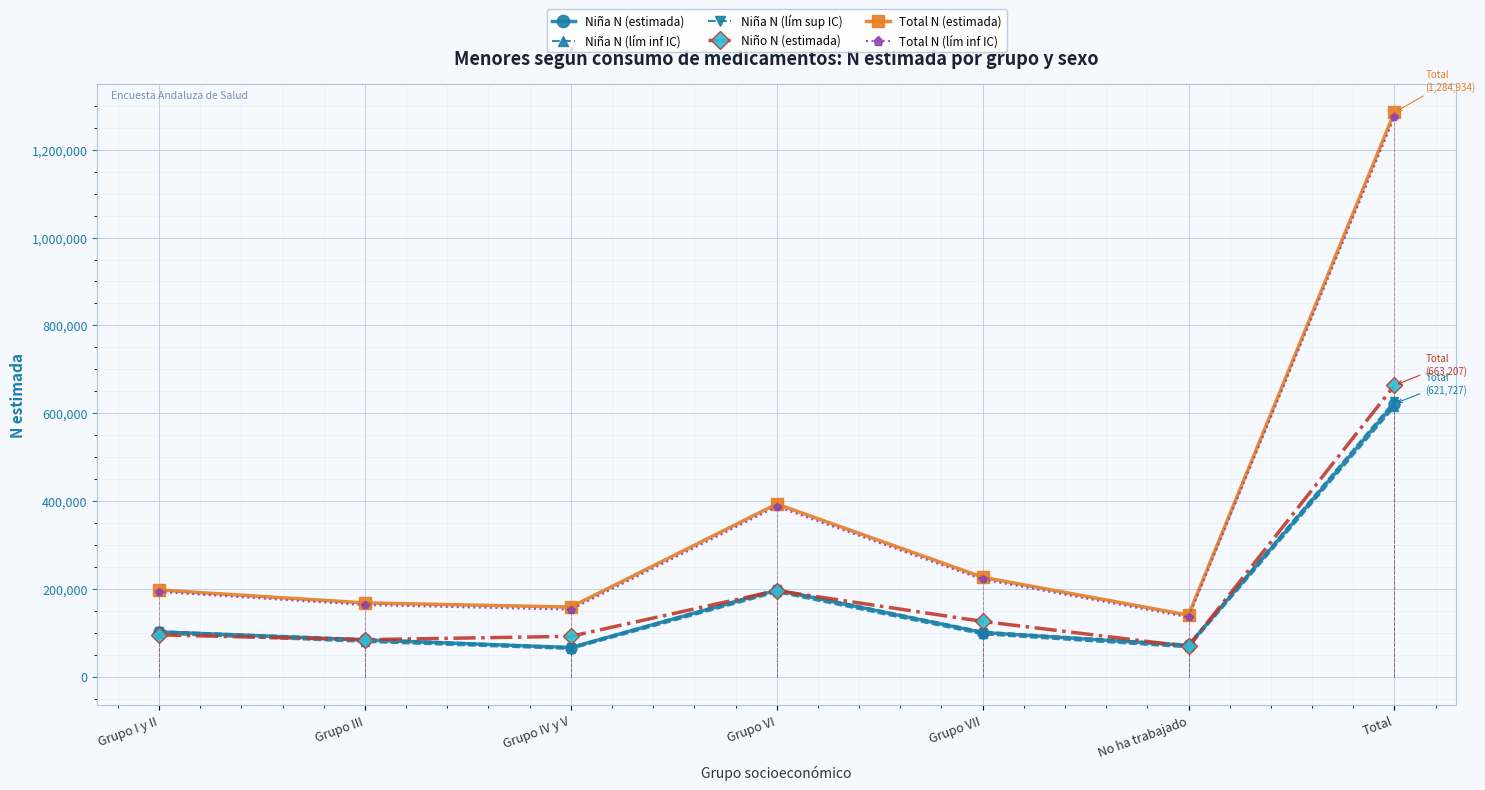

What is the total value across all series at Total?

5086233